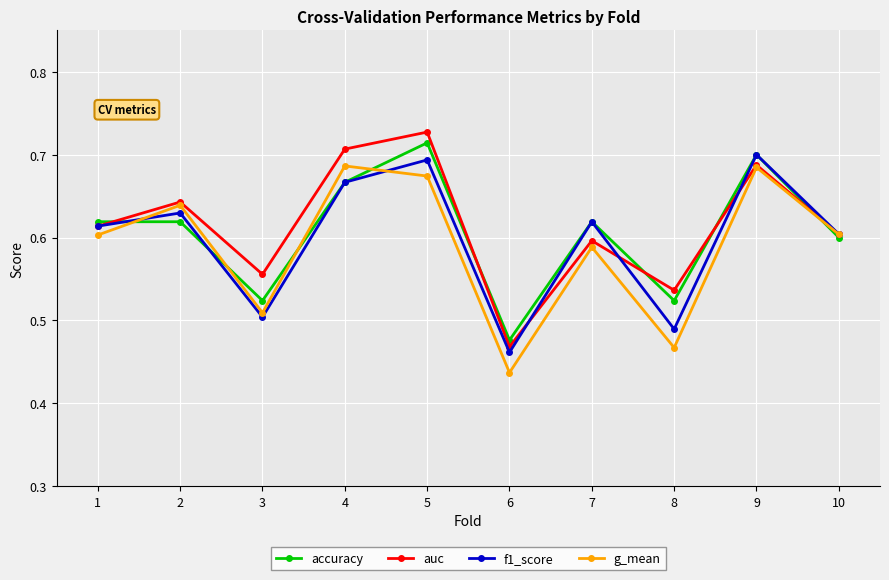

Which series has the largest range (max minus min)?

auc